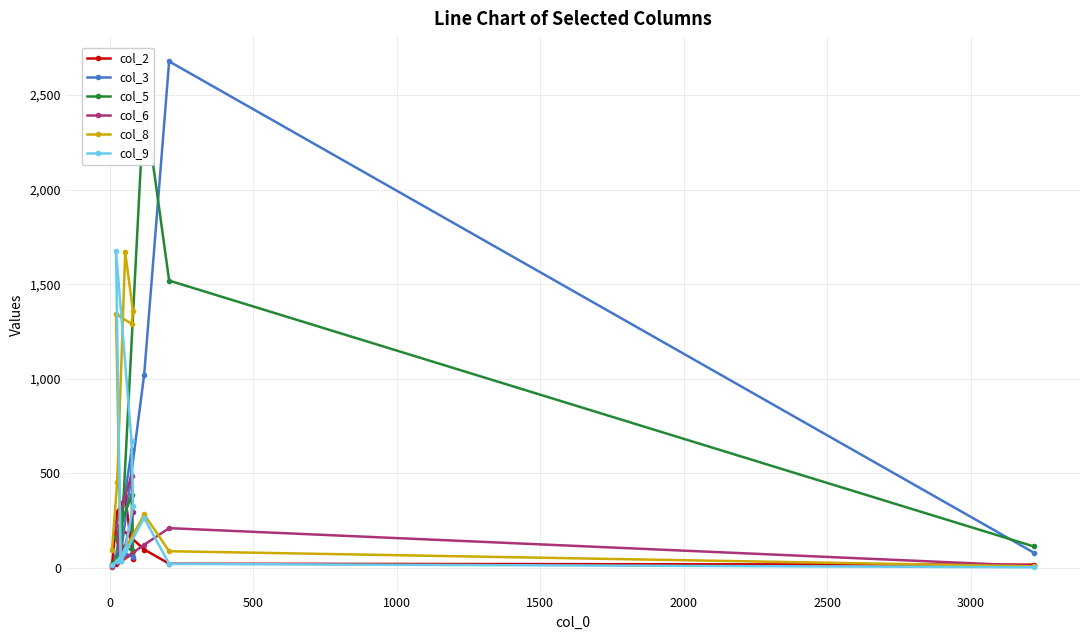

How many values in the col_2 series are below 71?

5